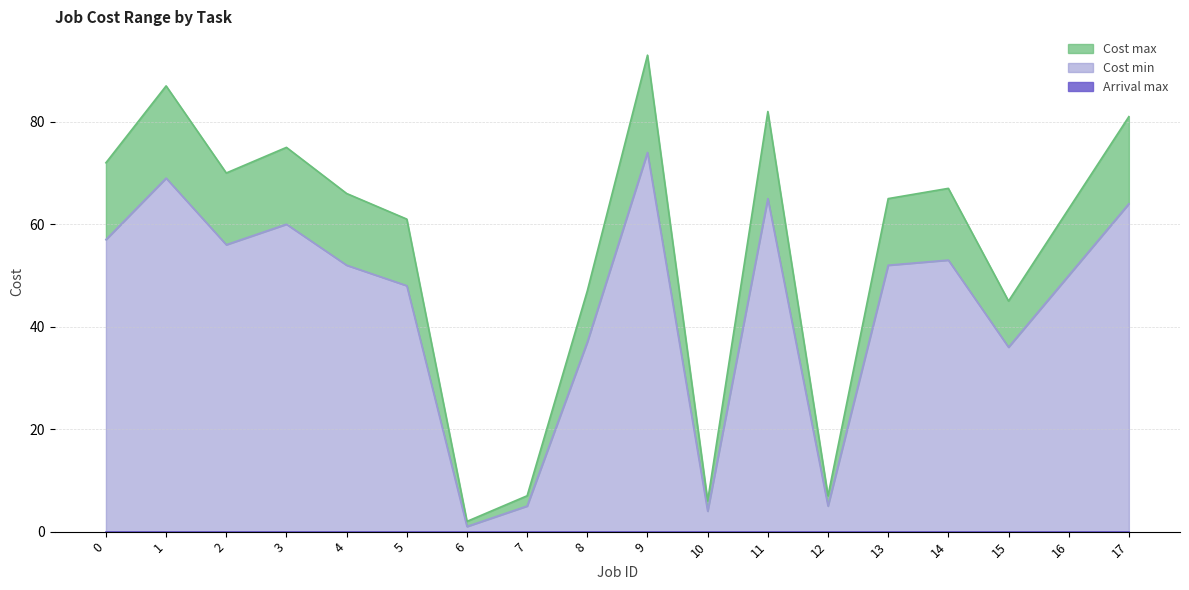

True or false: Cost min has a value of 32 at 13.

False